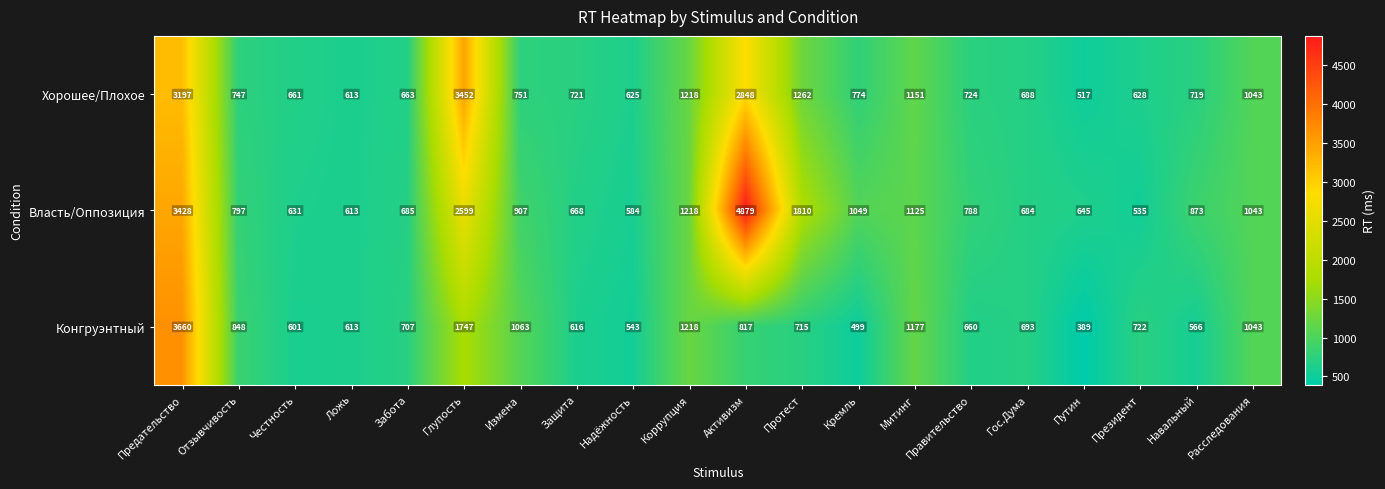

At which category is the sum across all series the highest?

Предательство